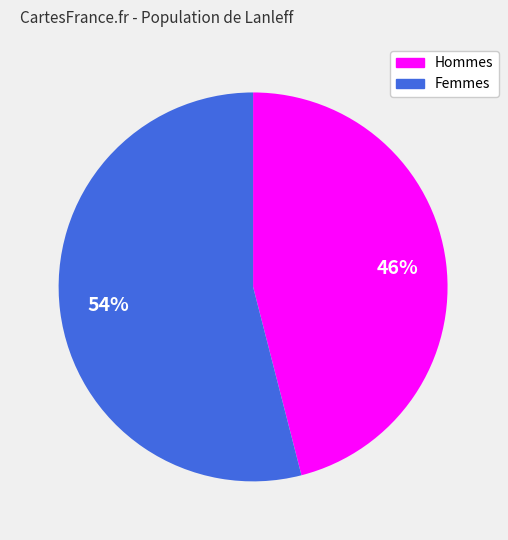

Rank the categories by value from highest to lowest.

Femmes, Hommes